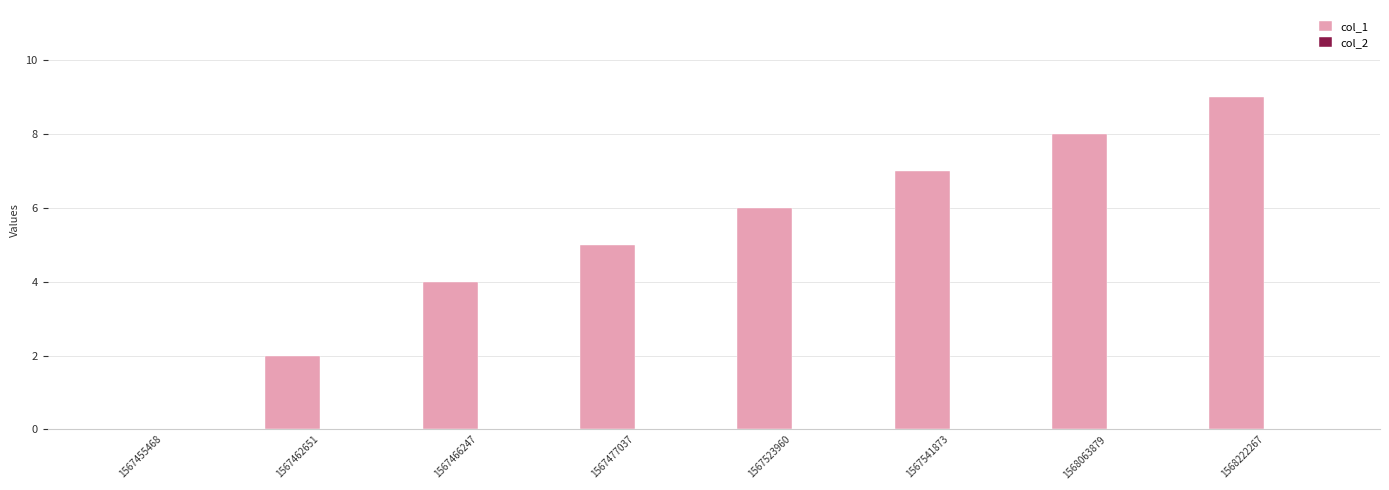

What value does the data have at 1568222267?

9